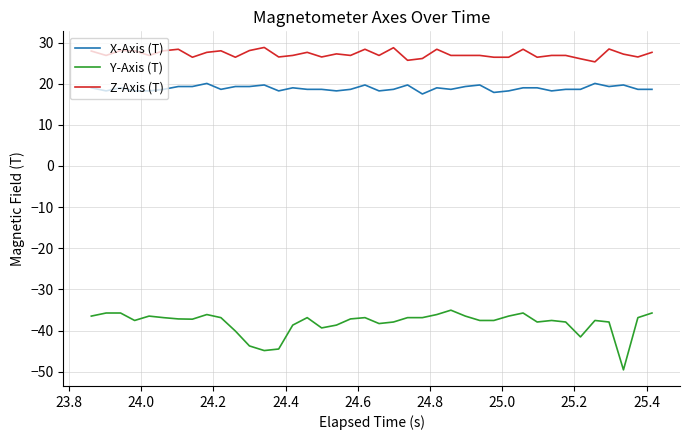

Which series has the largest range (max minus min)?

Y-Axis (T)